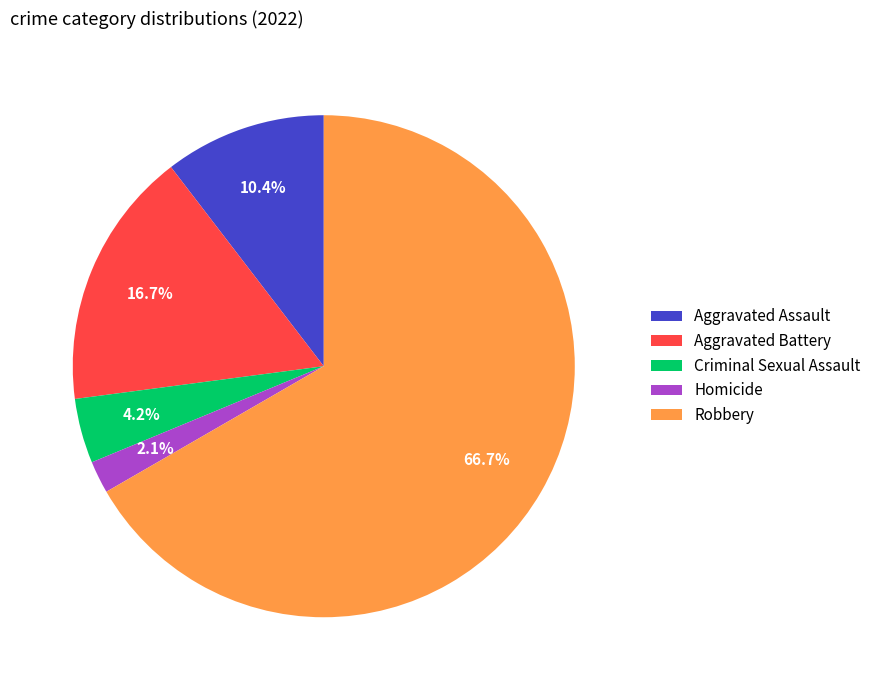

Which slice represents more than half of the pie?

Robbery